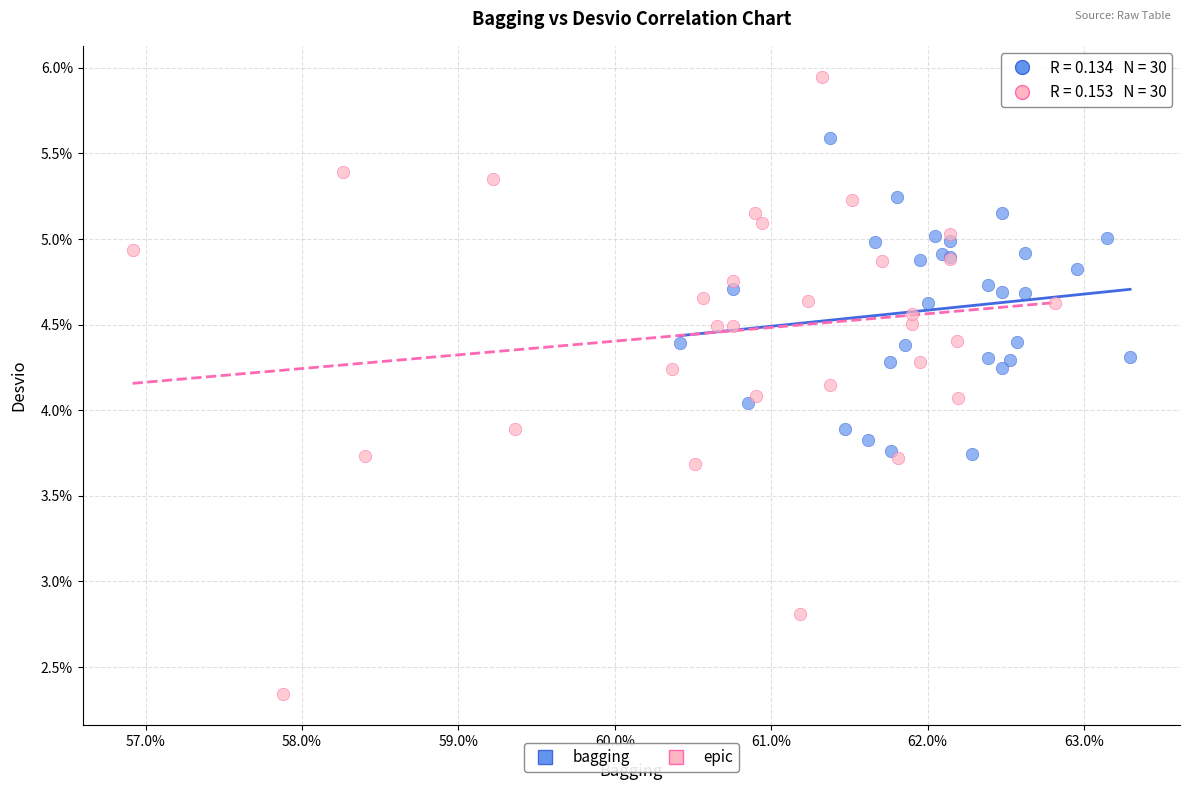

What are all the series names shown in the legend?

bagging, epic